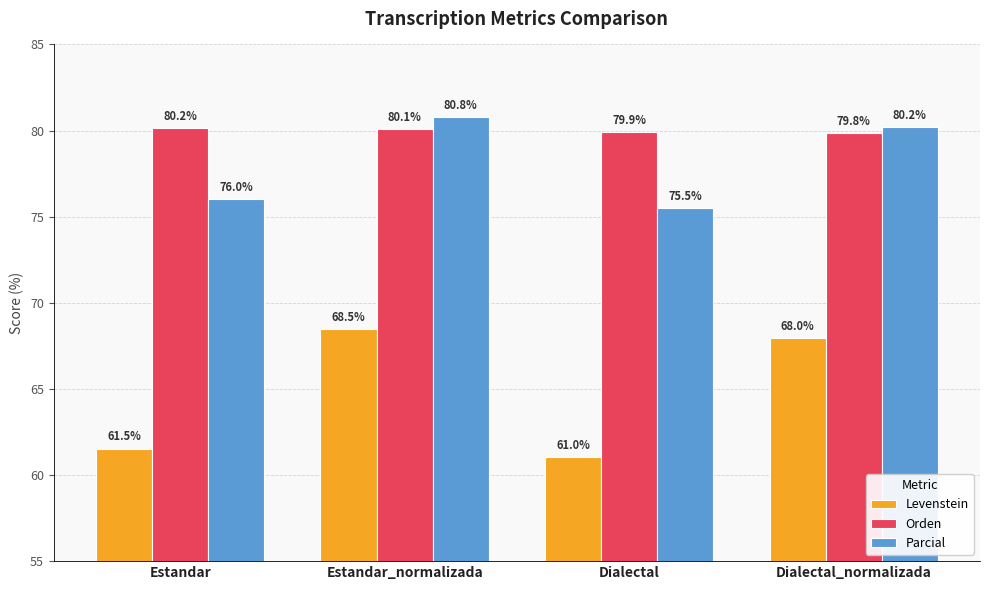

How many series are shown in this chart?

3